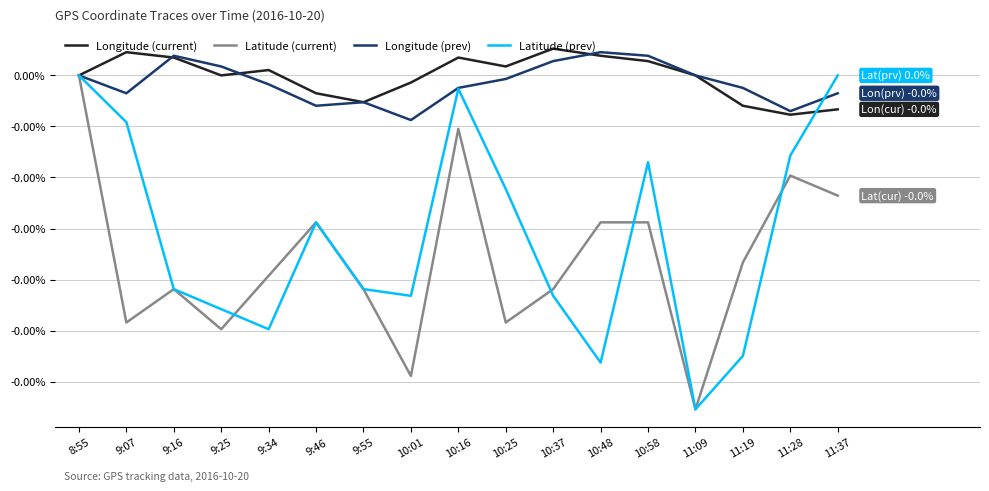

At which category does Longitude (prev) reach its first local valley?

9:07